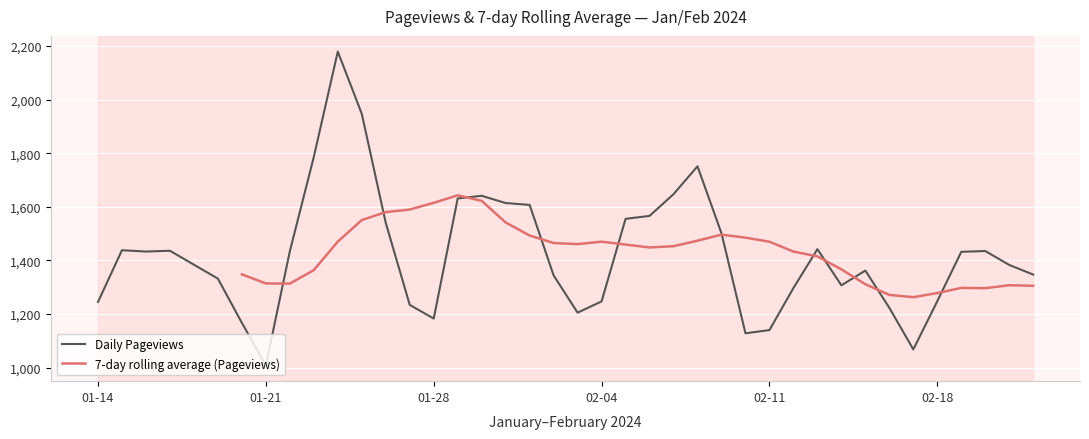

True or false: the data shows 2815 at 2024-02-08.

False